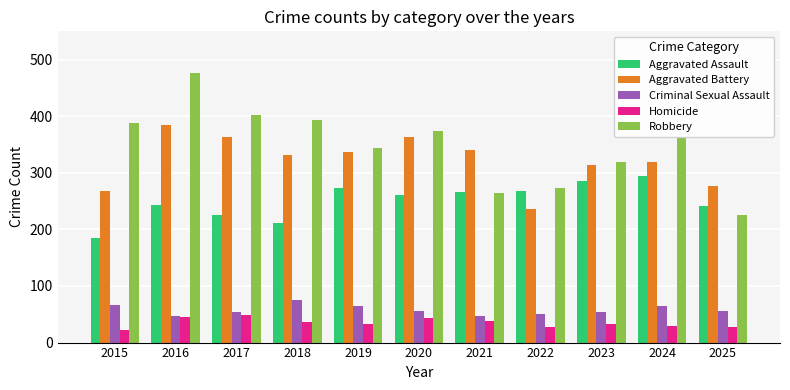

At which category does the chart reach its peak across all series?

2016